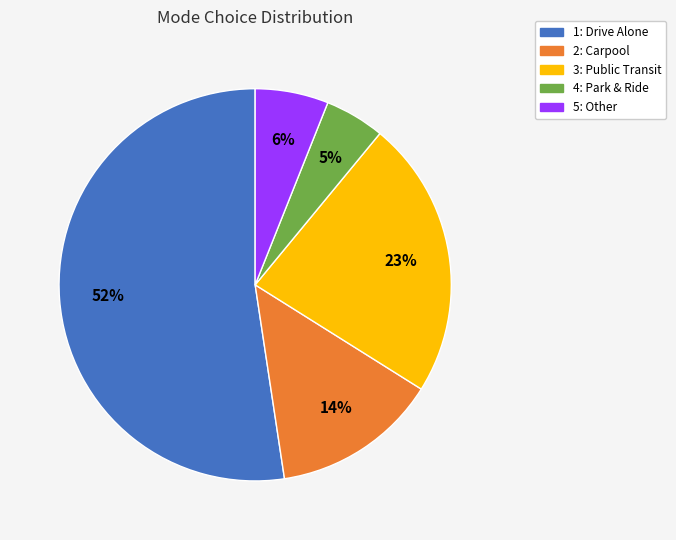

To the nearest percent, what is the difference between the largest and smallest slice percentages?

47%